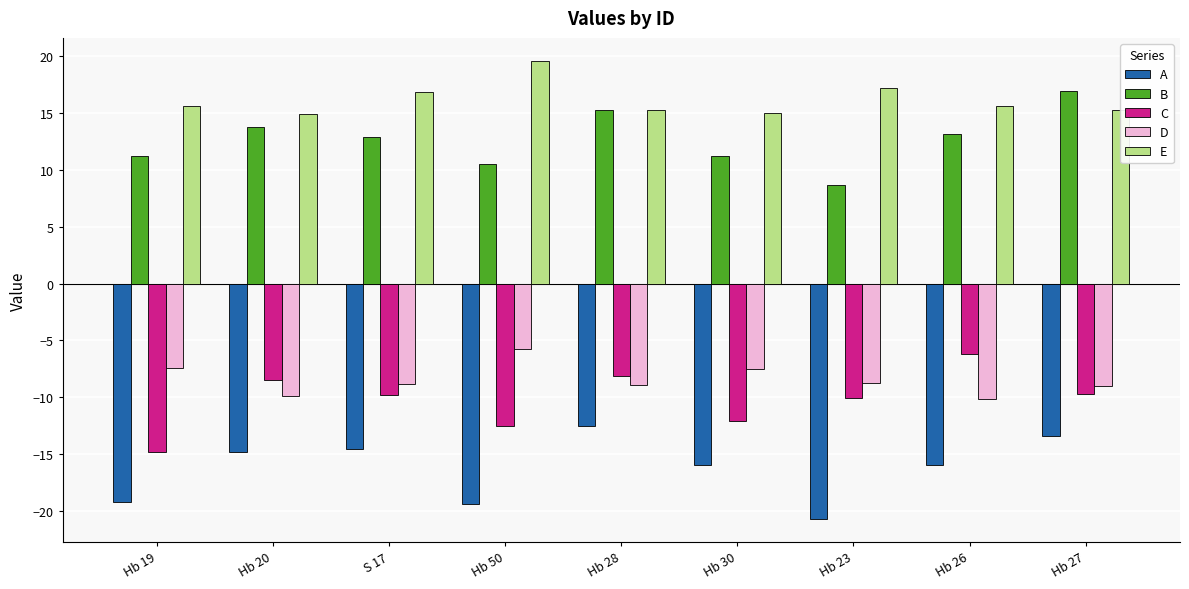

How many values in the C series are below -9?

6